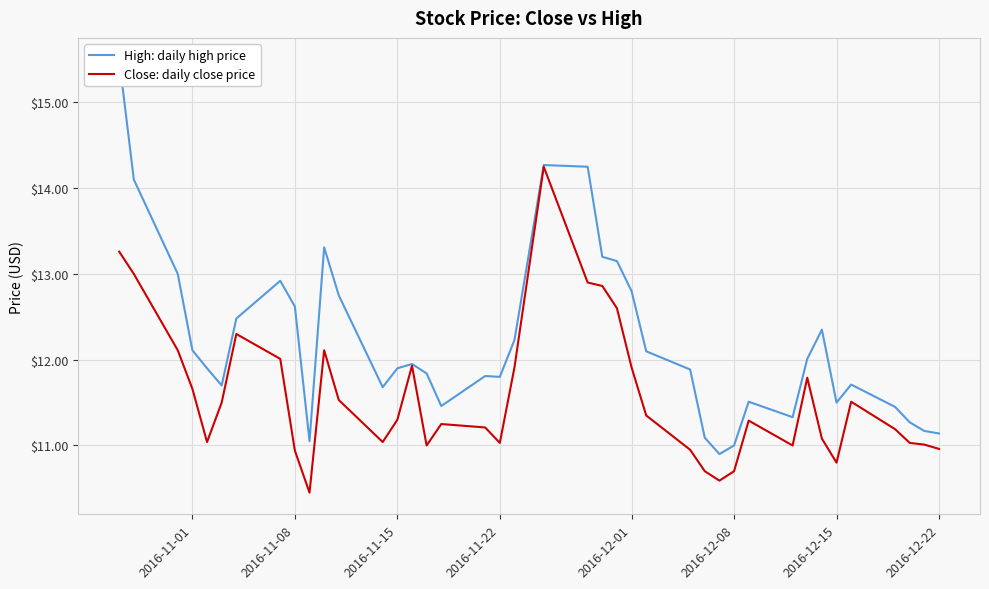

Rank the series by their average value, from highest to lowest.

High: daily high price, Close: daily close price